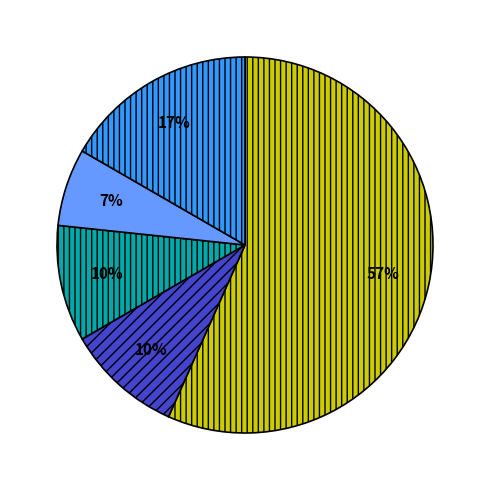

To the nearest percent, what is the difference between the largest and smallest slice percentages?

50%